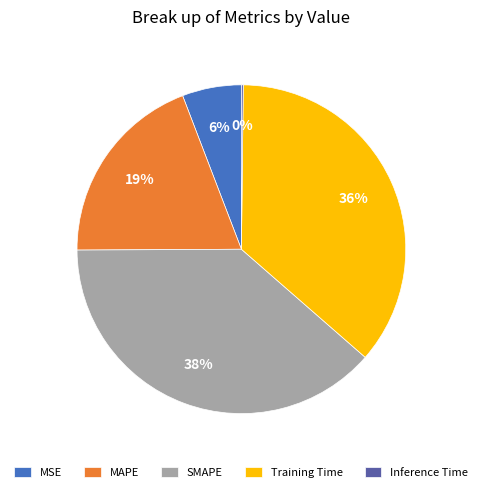

To the nearest percent, what percentage of the pie is Training Time?

36%